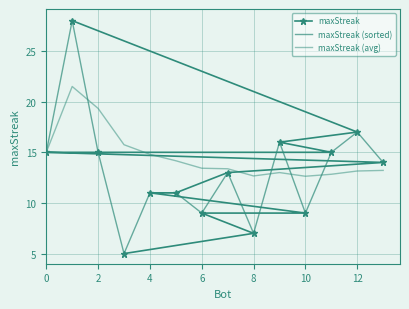

What is the minimum value for maxStreak (sorted)?

5.0